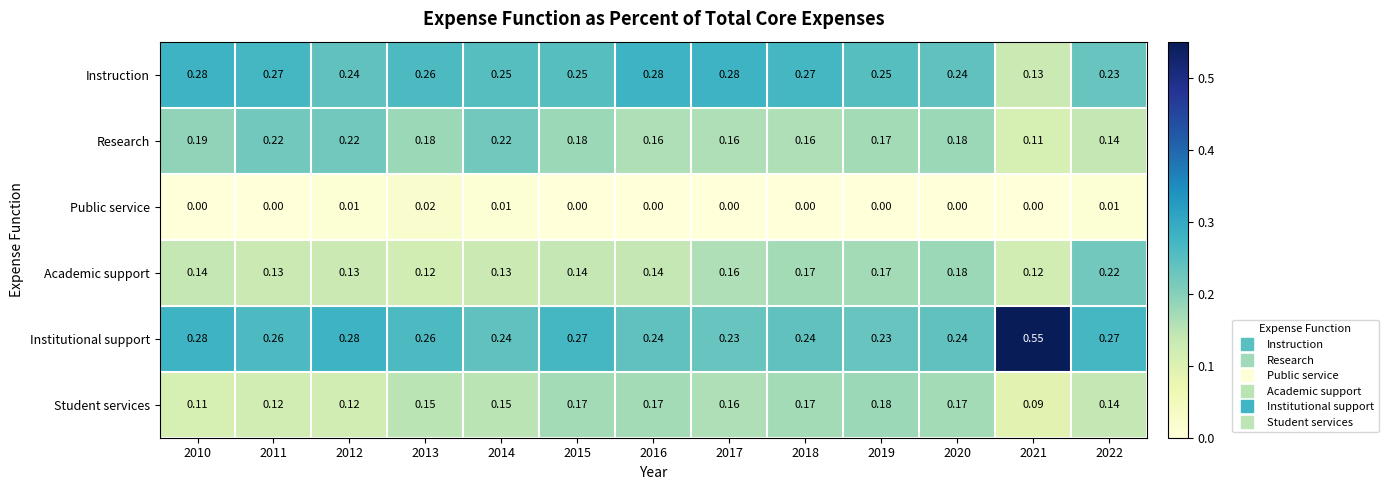

Which series has the largest total across all categories?

Institutional support